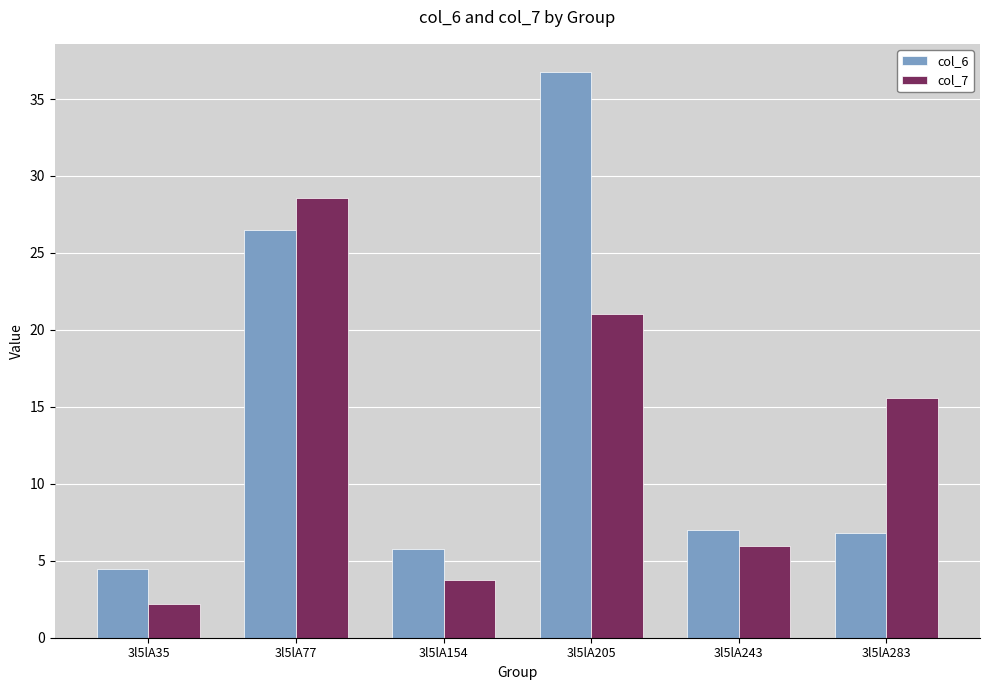

What is the highest value of the col_7 series?

28.6